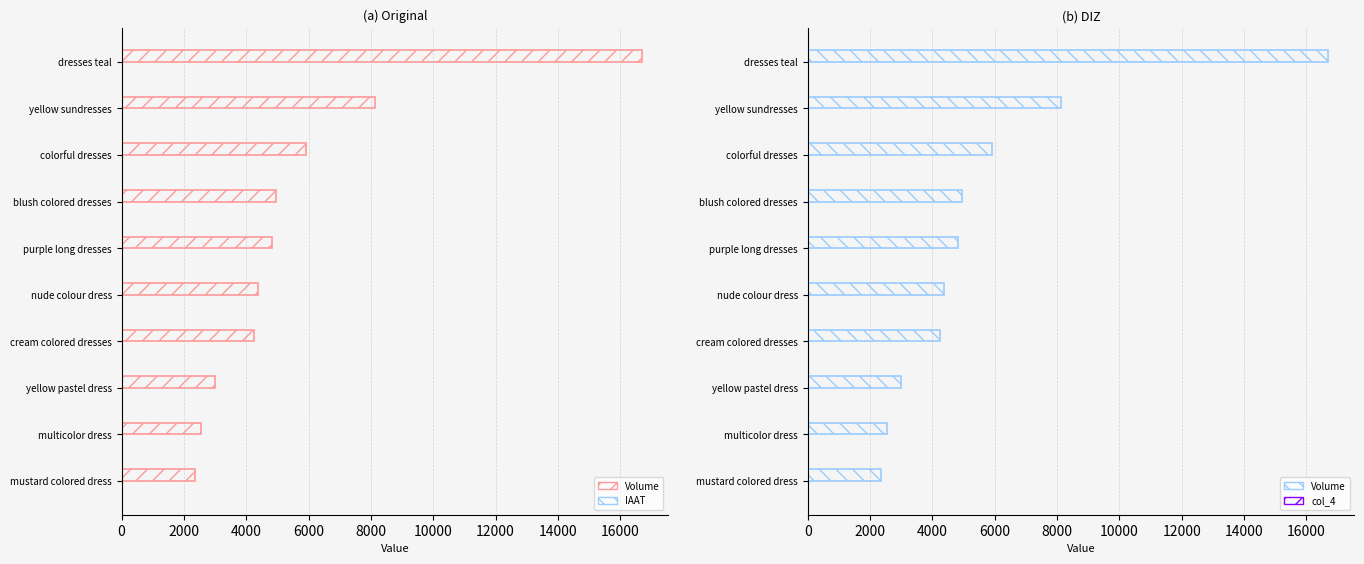

Between purple long dresses and cream colored dresses, which series saw the biggest shift?

Volume